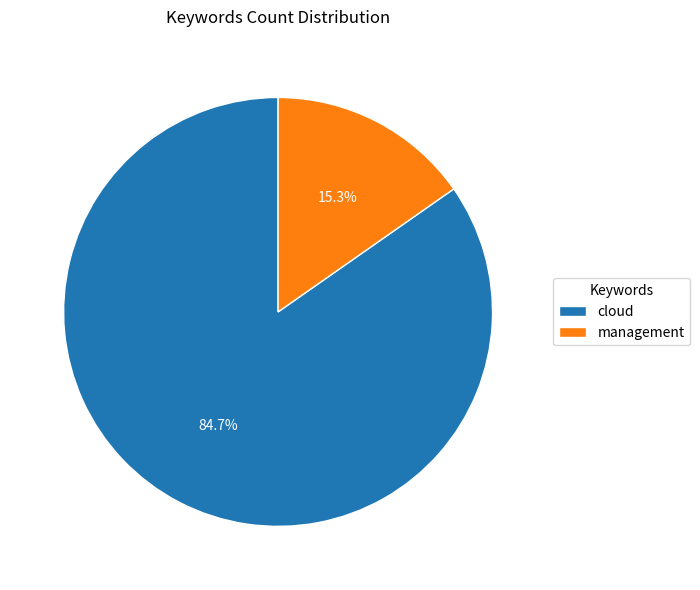

Does management represent more than half of the total?

No